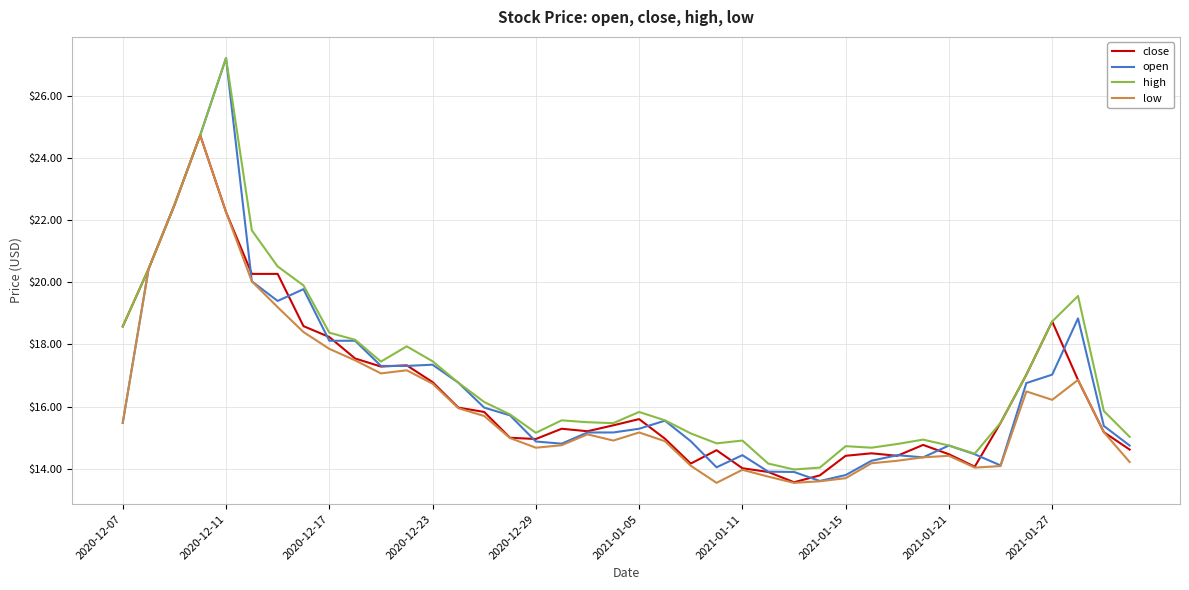

What is the greatest value displayed?

27.2